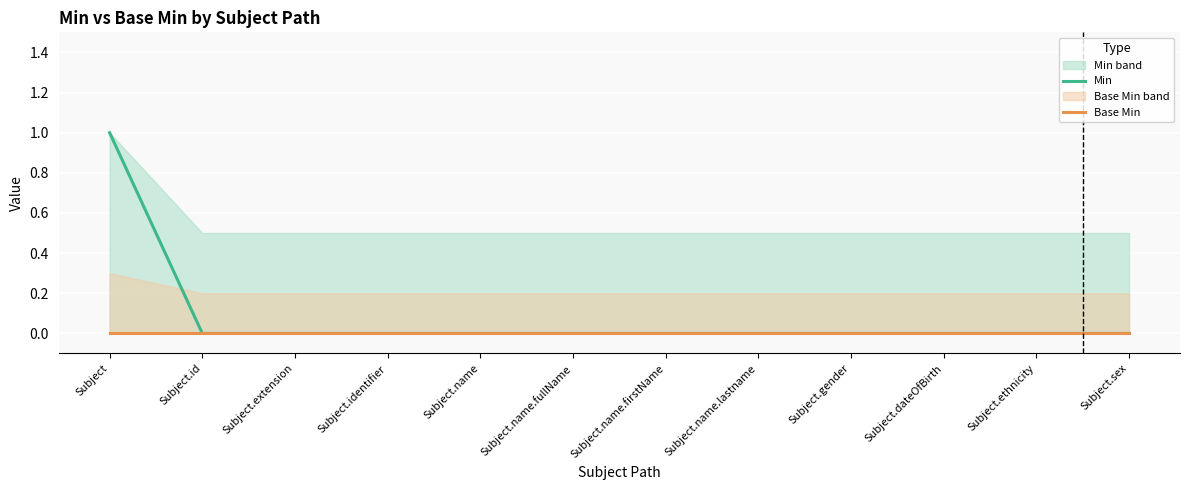

True or false: Min and Base Min intersect in this chart.

False